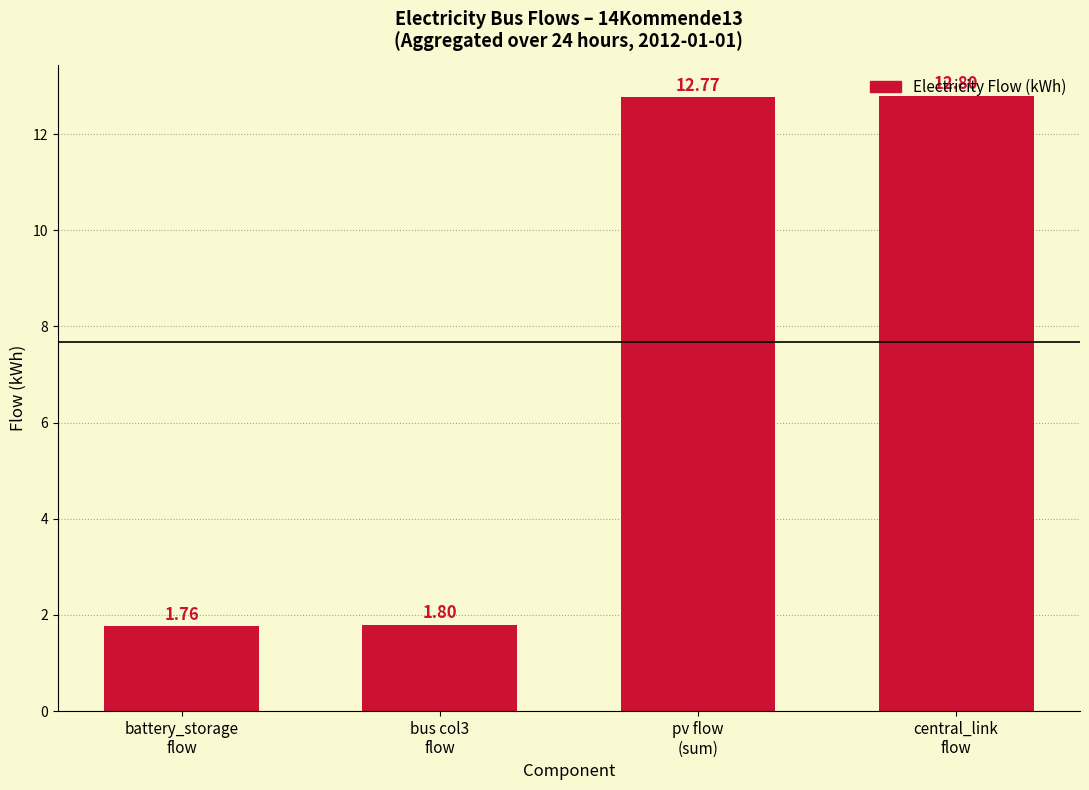

Reading left to right, transcribe all the data shown in this chart.

battery_storage
flow=1.8	bus col3
flow=1.8	pv flow
(sum)=12.8	central_link
flow=12.8